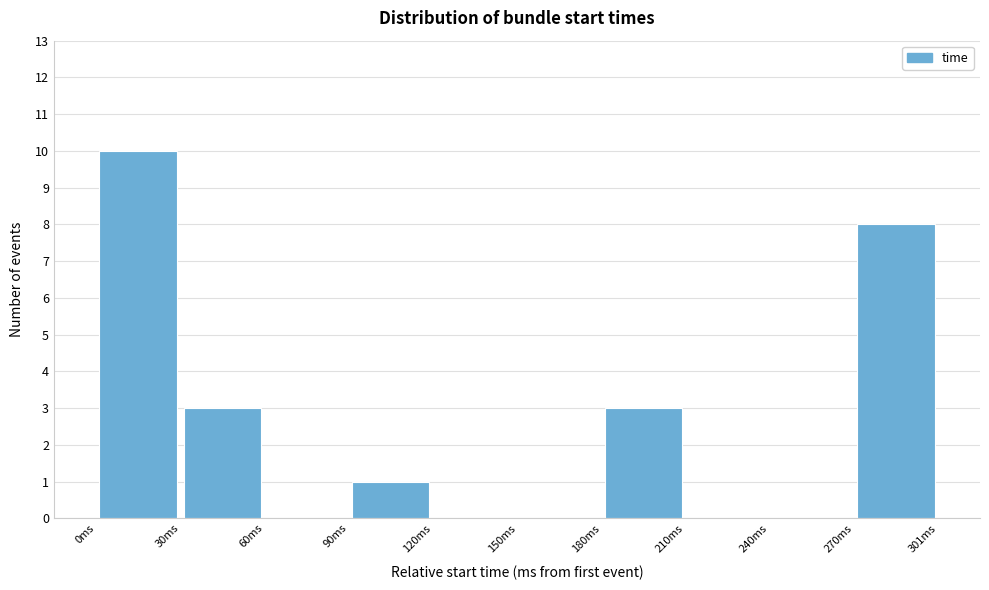

Reading left to right, list every bar in this chart as the range it spans on the x-axis followed by its height. Neither the bar edges nor the heights are printed on the chart, so give them approximately, as read against the axes.

0 to 30: 10
30 to 60: 3
60 to 90: 0
90 to 120: 1
120 to 150: 0
150 to 180: 0
180 to 210: 3
210 to 240: 0
240 to 270: 0
270 to 300: 8